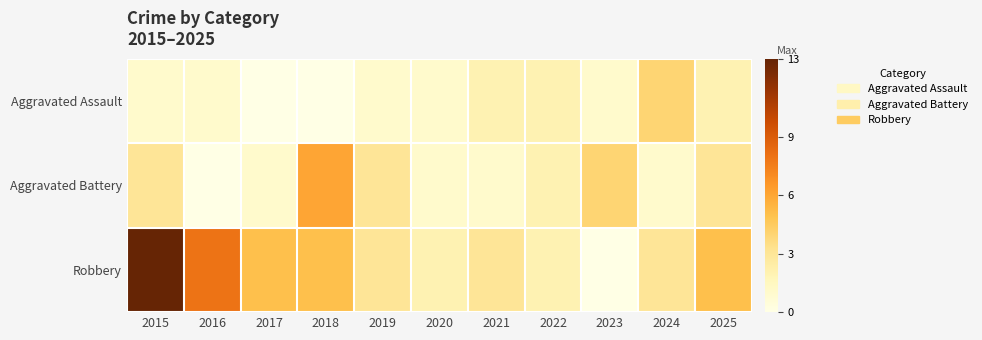

Which series has the largest total across all categories?

Robbery